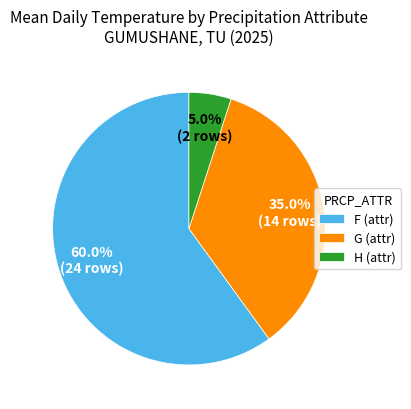

Is there any slice that represents more than half of the pie?

Yes